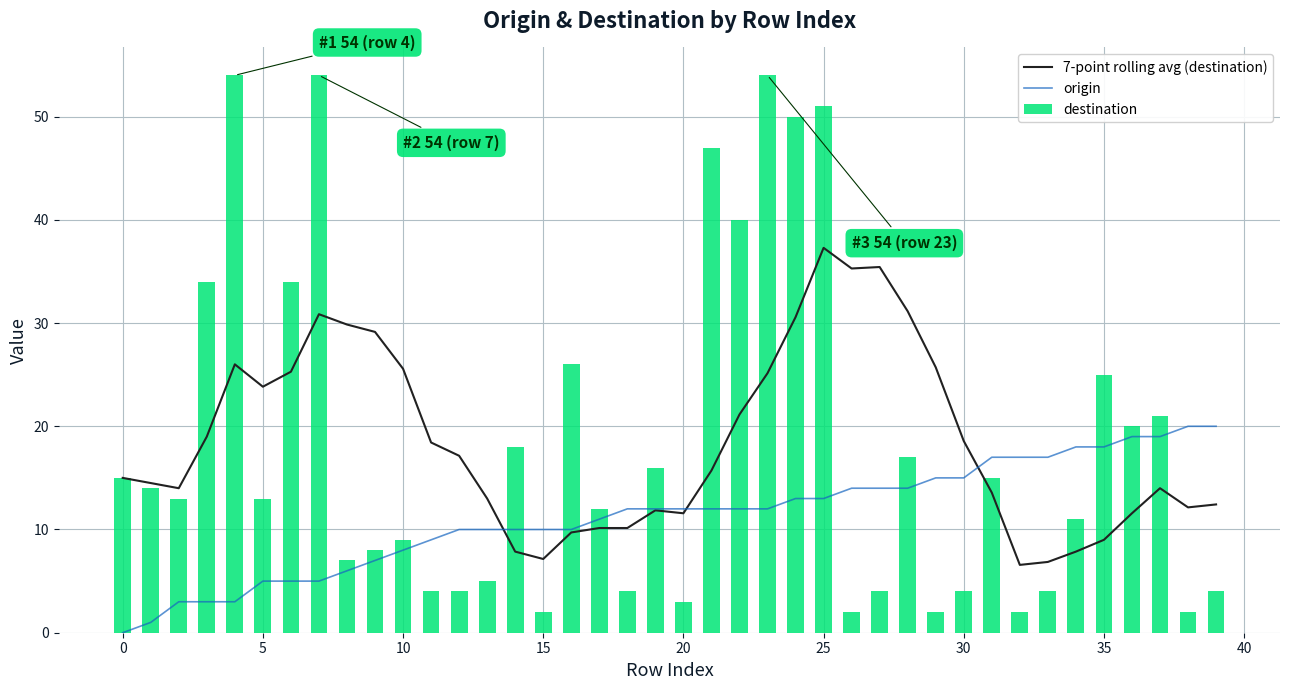

Which series has the largest range (max minus min)?

destination